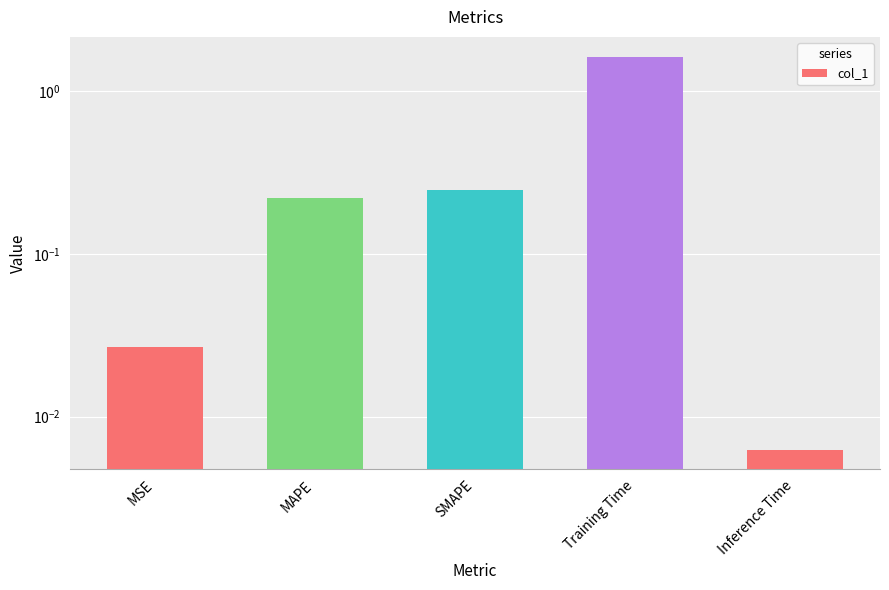

Reading right to left, extract all data points from this chart.

0.0	1.6	0.2	0.2	0.0